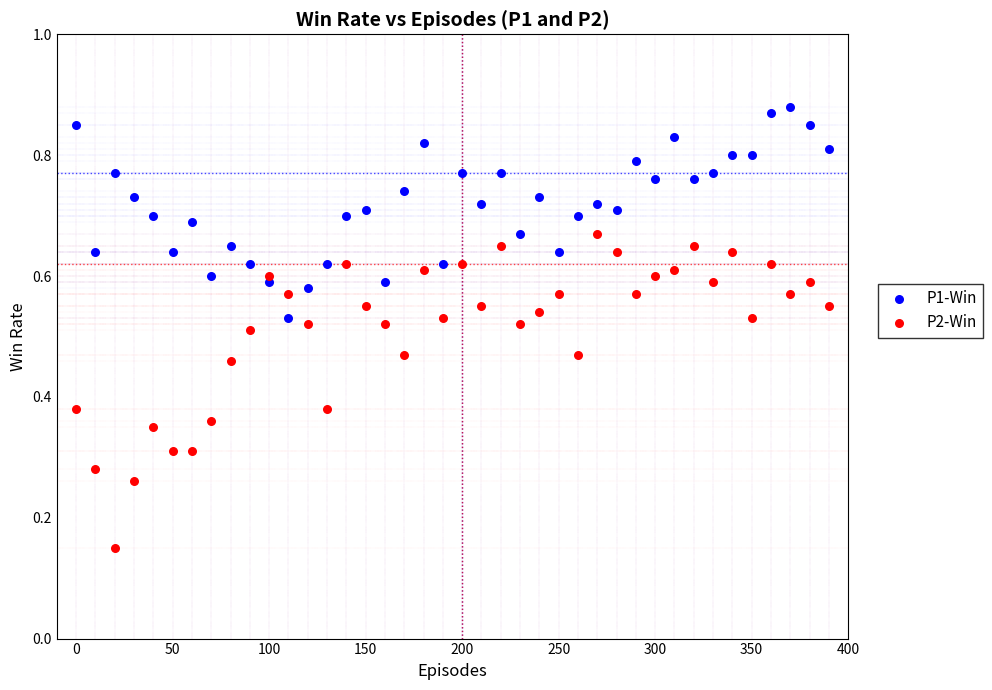

Which series reaches the minimum Y coordinate?

P2-Win